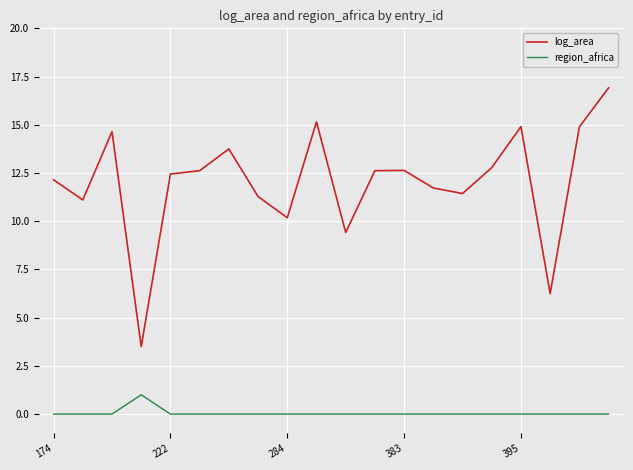

Reading left to right, list all the values displayed in this chart.

log_area: 12.1	11.1	14.6	3.5	12.4	12.6	13.7	11.3	10.2	15.2	9.4	12.6	12.6	11.7	11.4	12.8	14.9	6.2	14.9	16.9
region_africa: 0.0	0.0	0.0	1.0	0.0	0.0	0.0	0.0	0.0	0.0	0.0	0.0	0.0	0.0	0.0	0.0	0.0	0.0	0.0	0.0